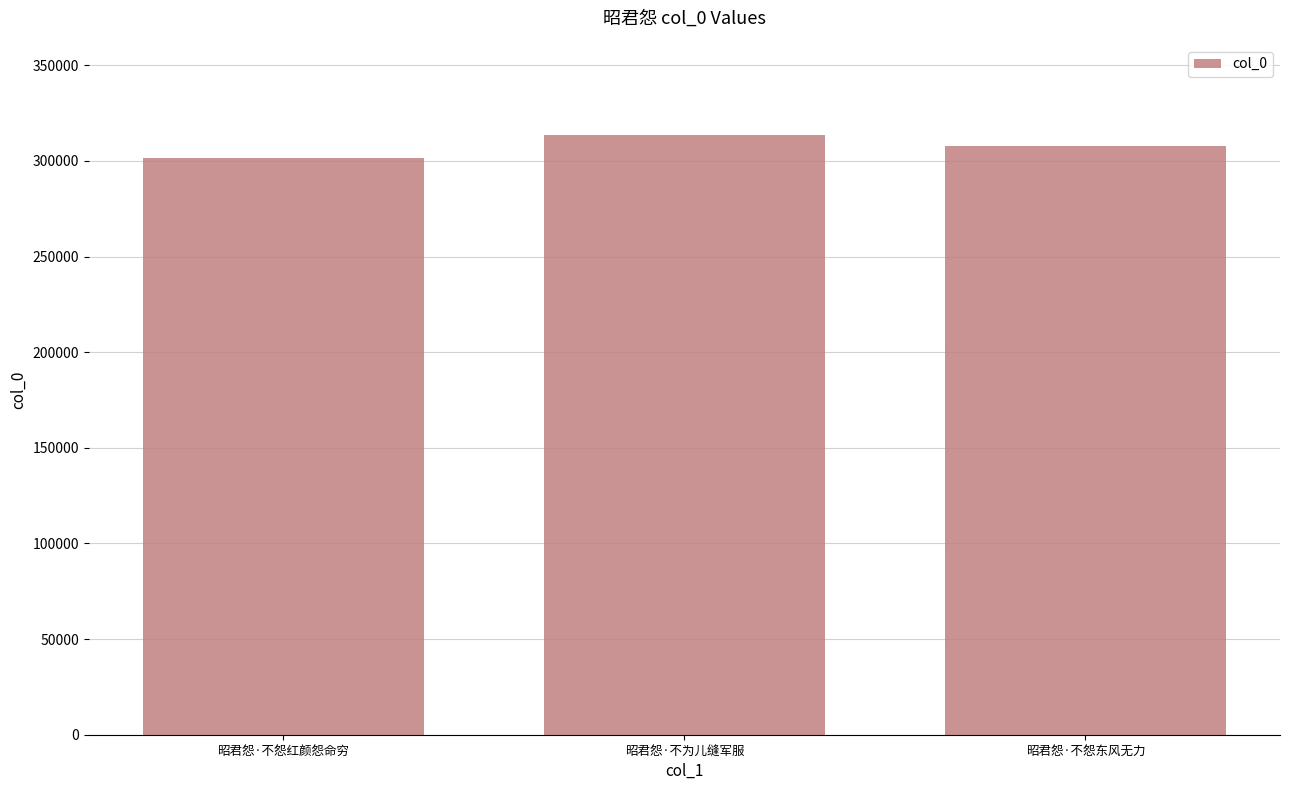

List the labels in order of value, largest first.

昭君怨·不为儿缝军服, 昭君怨·不怨东风无力, 昭君怨·不怨红颜怨命穷